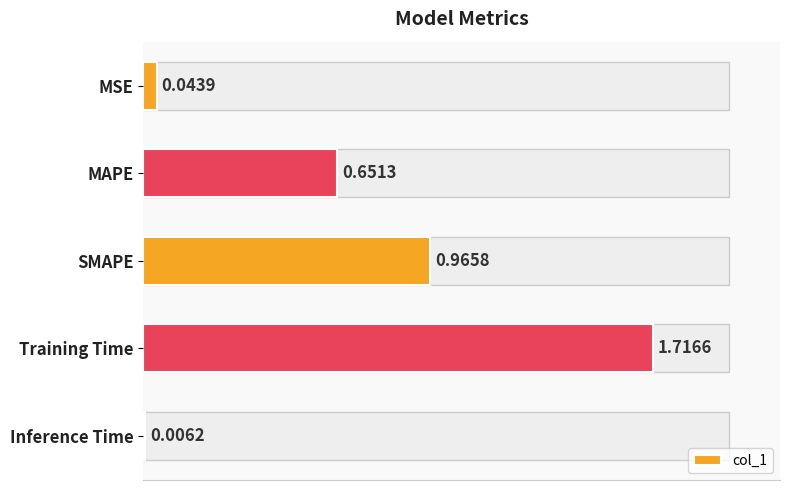

Between MSE and Training Time, which is larger?

Training Time